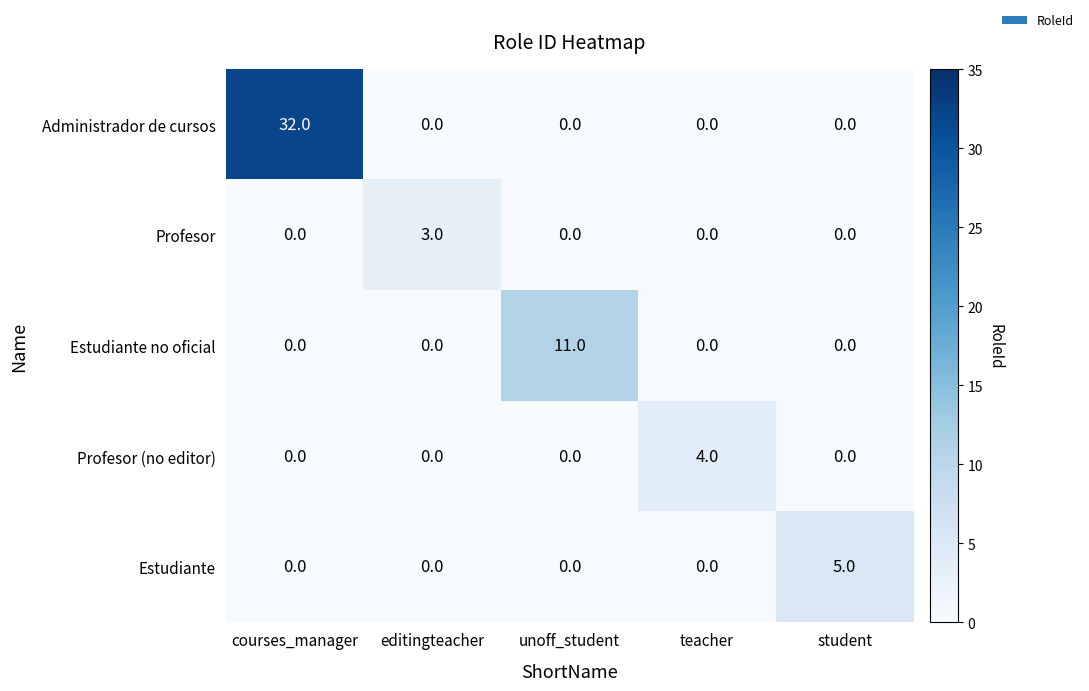

Reading left to right, transcribe all the data shown in this chart.

Administrador de cursos: 32	0	0	0	0
Profesor: 0	3	0	0	0
Estudiante no oficial: 0	0	11	0	0
Profesor (no editor): 0	0	0	4	0
Estudiante: 0	0	0	0	5